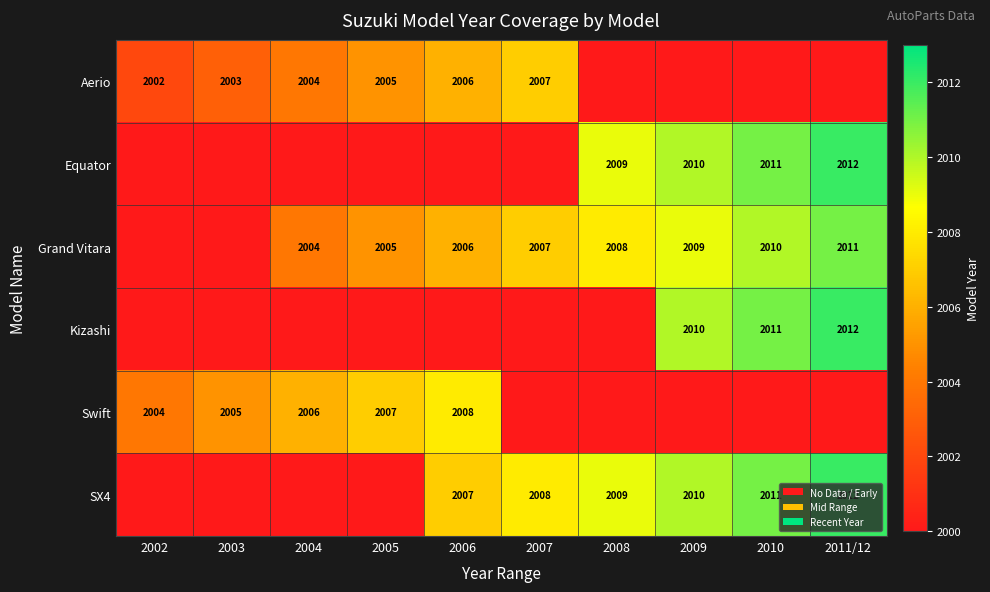

True or false: Aerio has a value of 2999 at 2006.

False